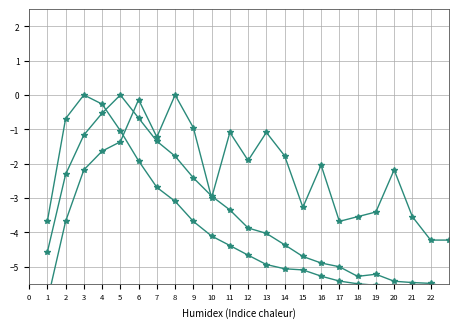

Is this an area chart (filled region under the line)?

No